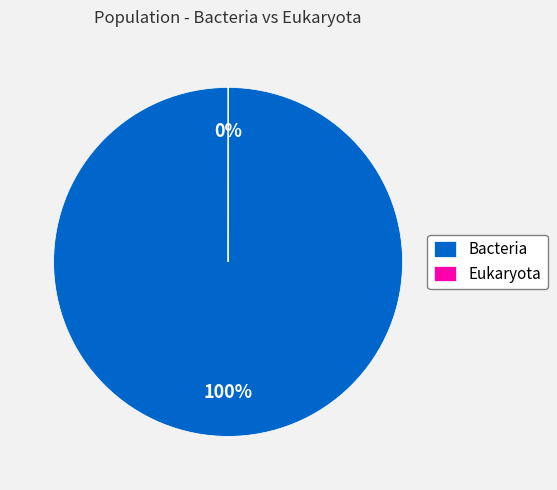

Is Bacteria the majority of the pie?

Yes